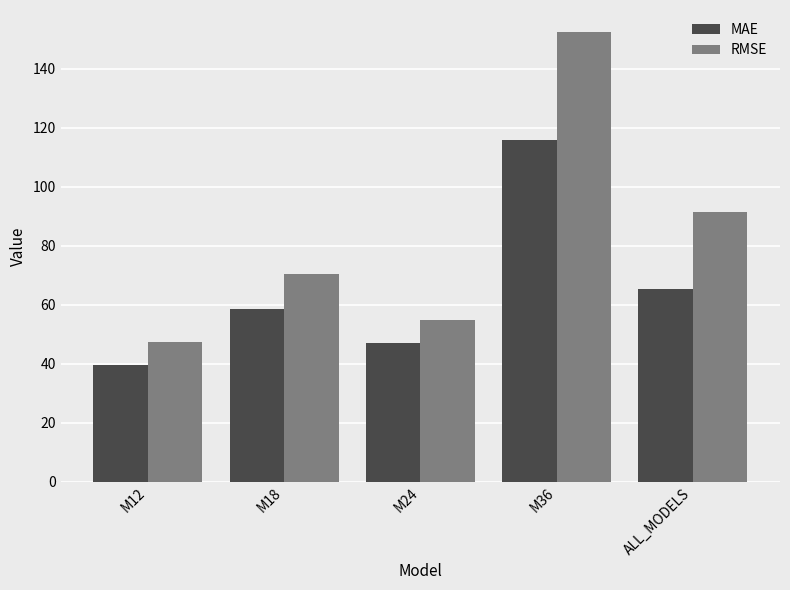

How many groups of bars are there?

5